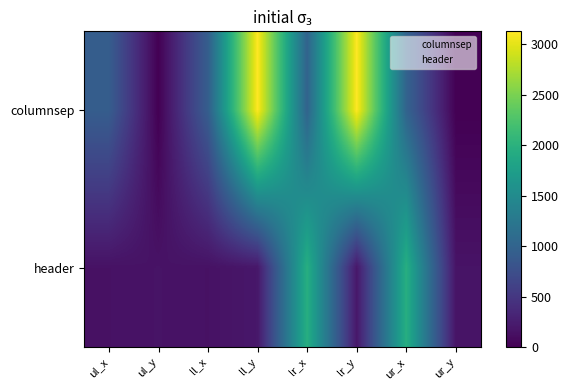

What is the spread (max minus min) of values at ur_x?

1961